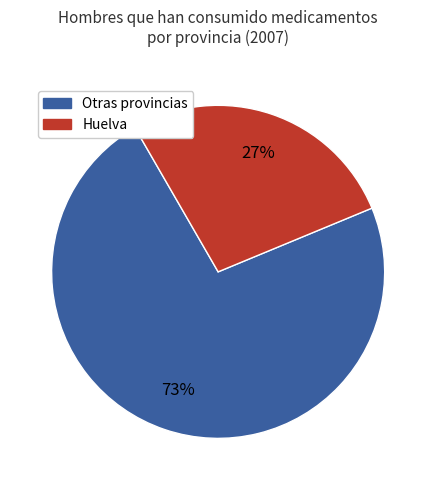

To the nearest percent, what is the difference between the largest and smallest slice percentages?

46%